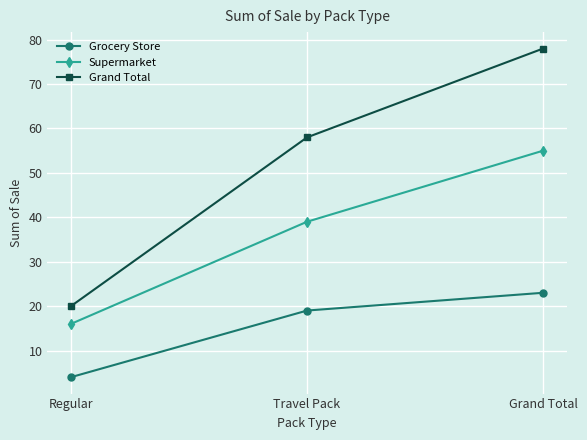

What is the sum of all Grand Total values?

156